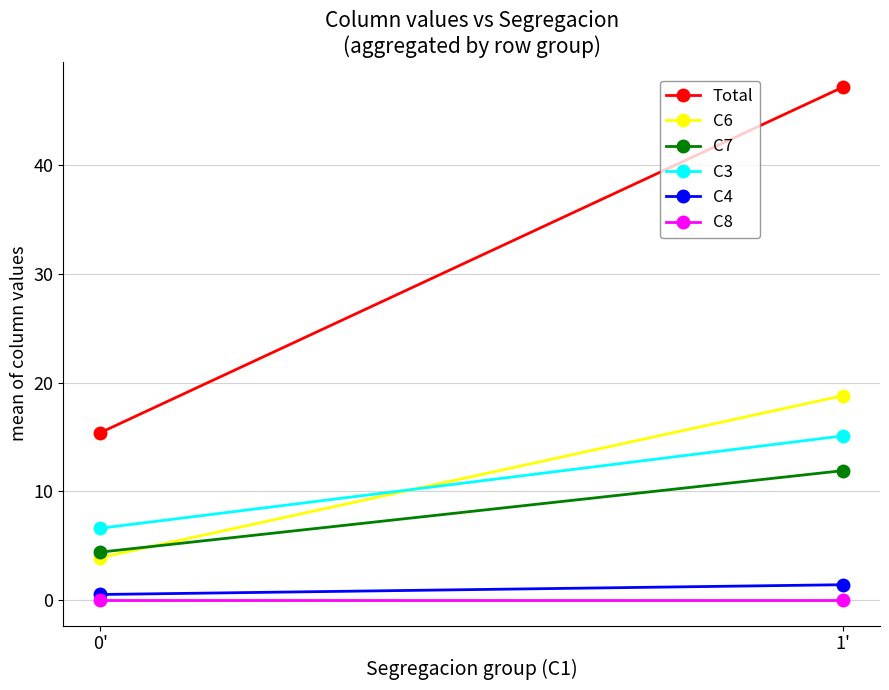

What is the label of the 1st point from the right?

1'